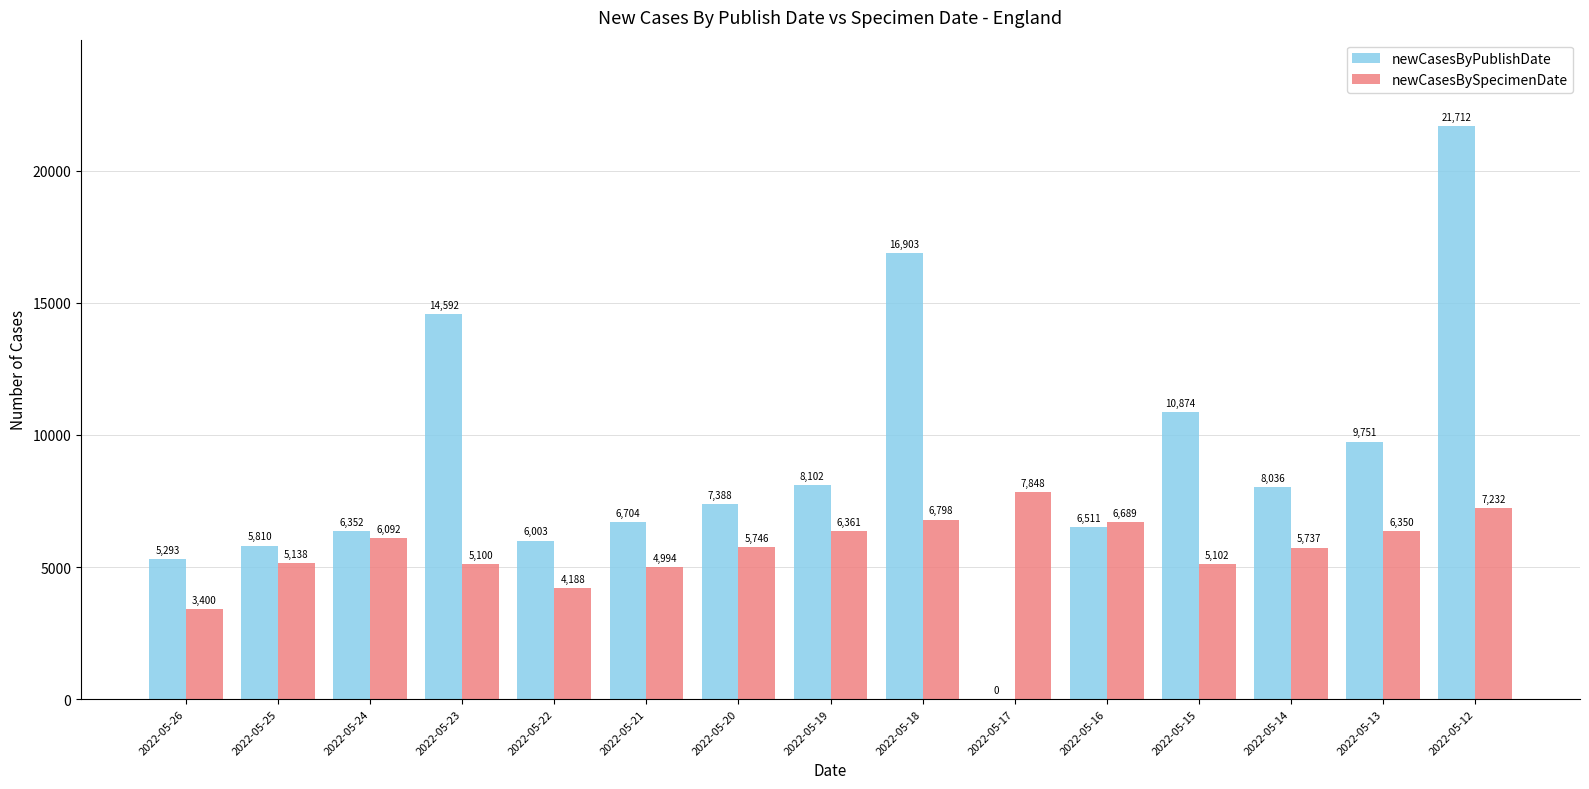

At which category is the sum across all series the highest?

2022-05-12